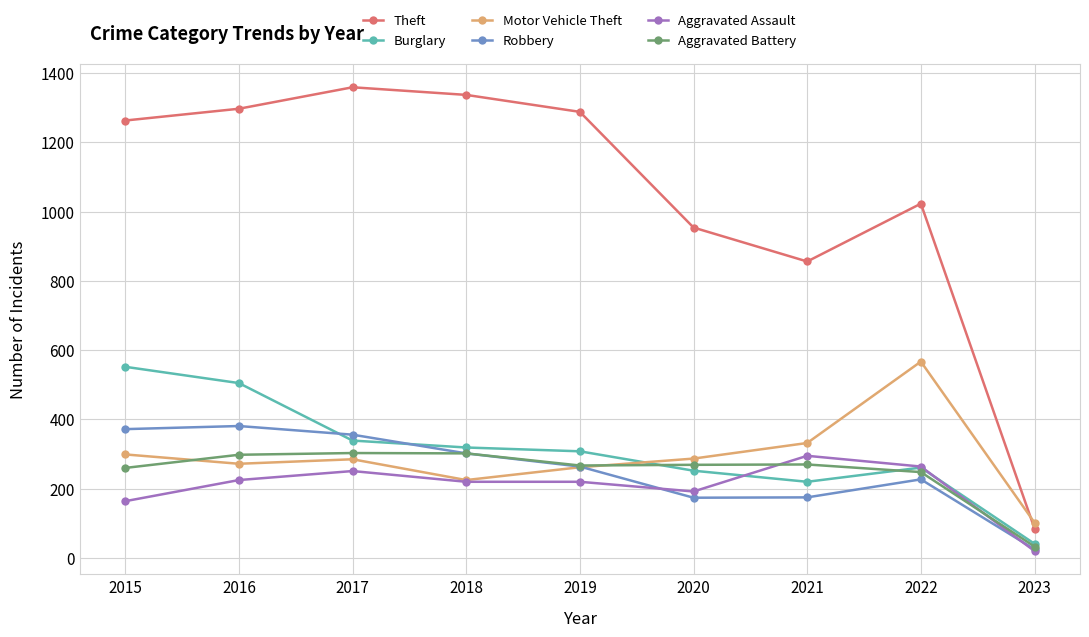

Is it true that Robbery equals 302 at 2018?

True